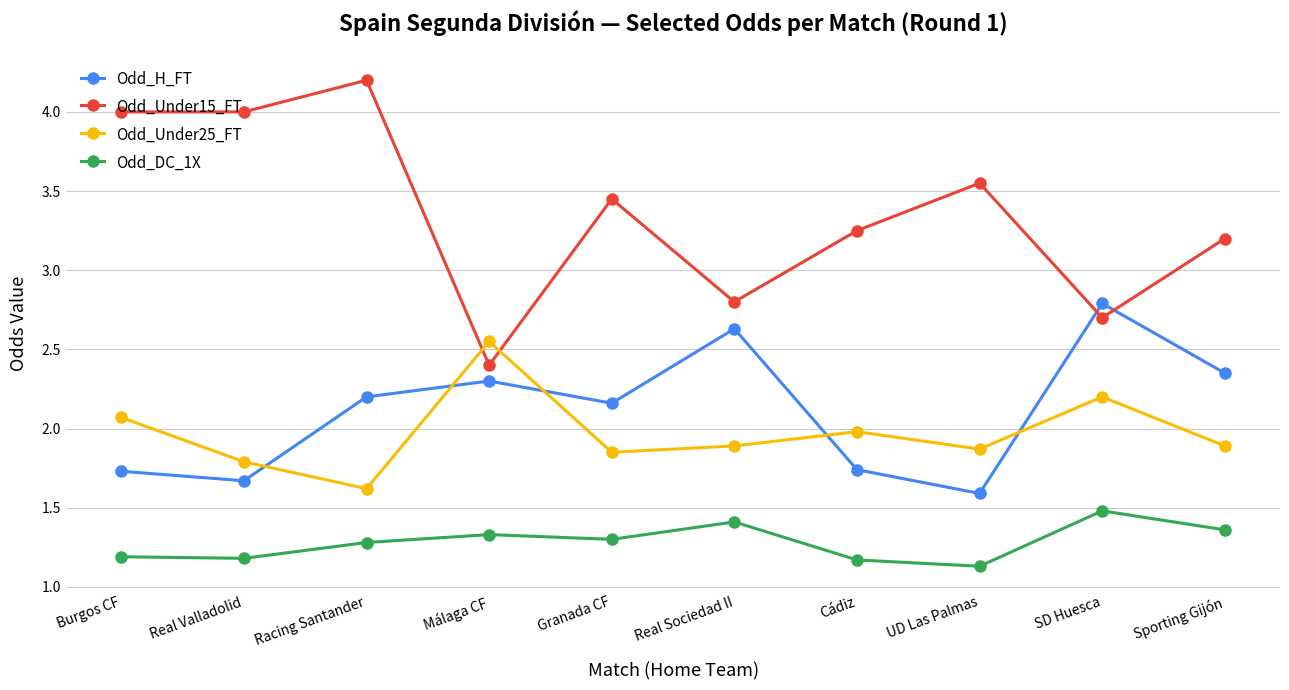

At which category is the sum across all series the highest?

Racing Santander